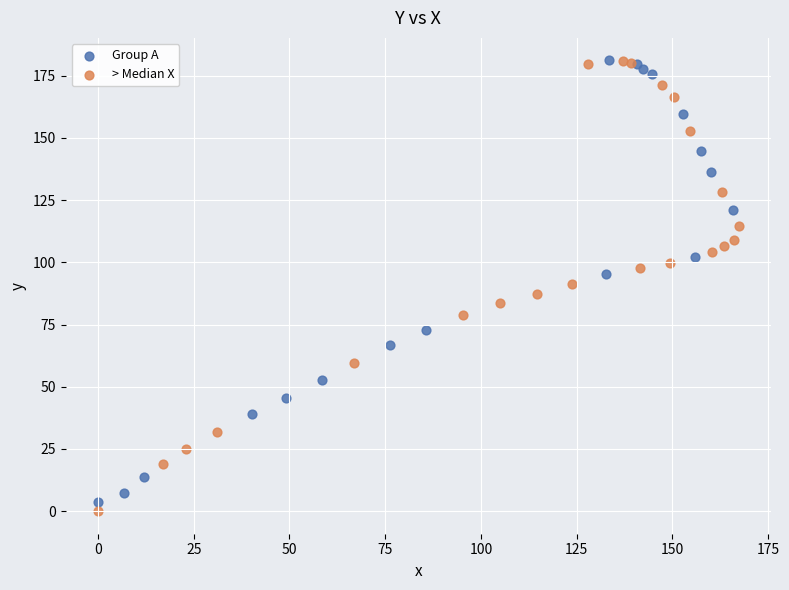

What are all the series names shown in the legend?

Group A, > Median X